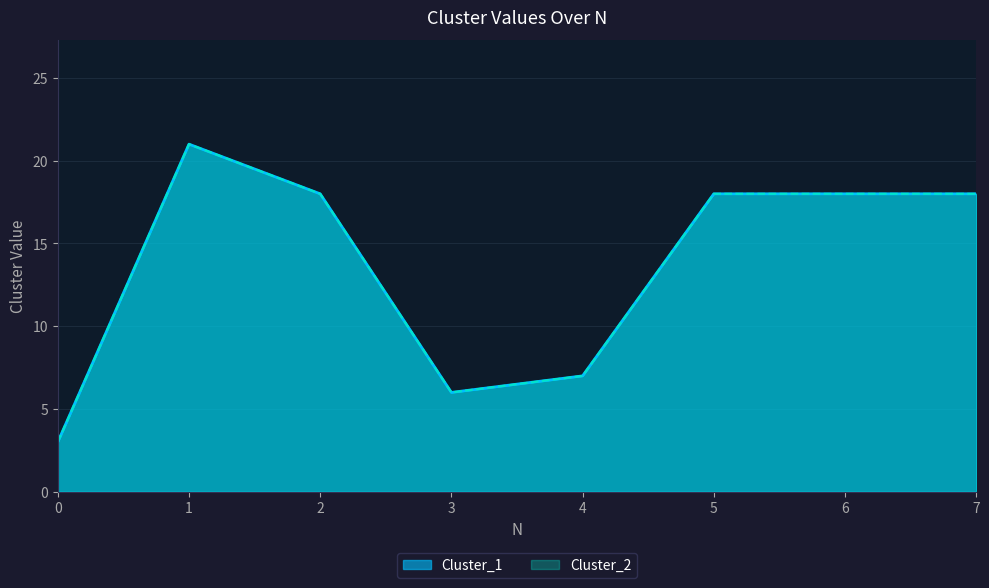

Reading left to right, extract all data points from this chart.

Cluster_1: 3	21	18	6	7	18	18	18
Cluster_2: 3	21	18	6	7	18	18	18